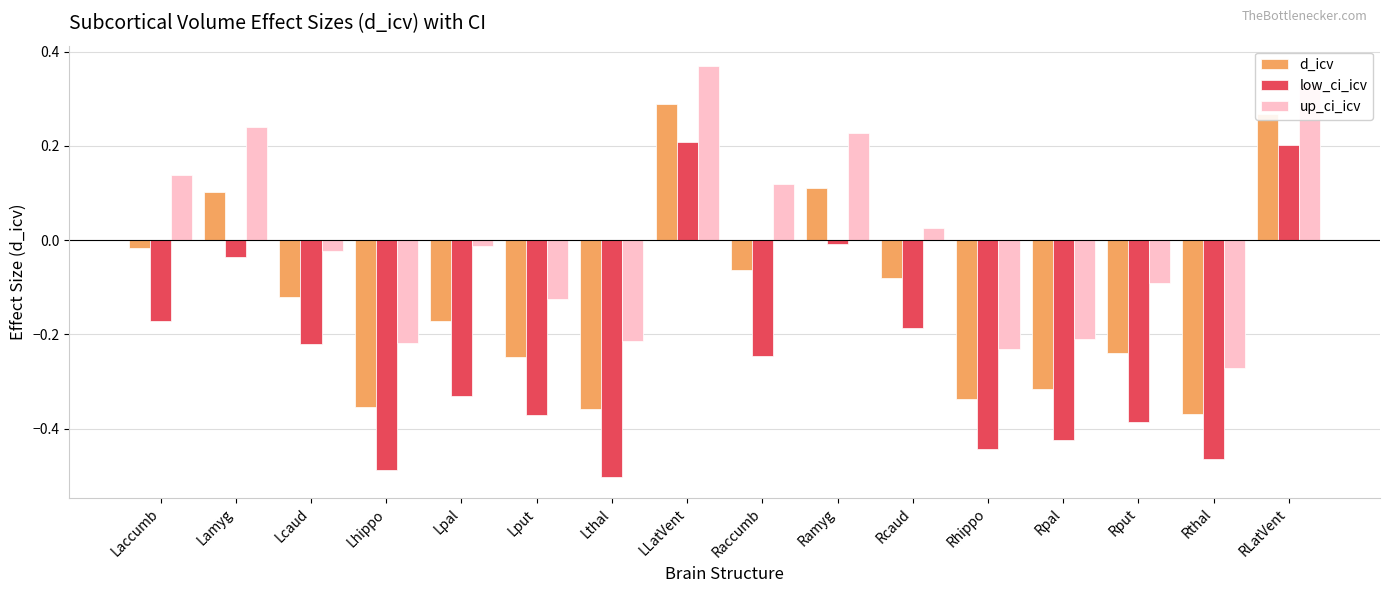

At which category does the chart reach its peak across all series?

LLatVent